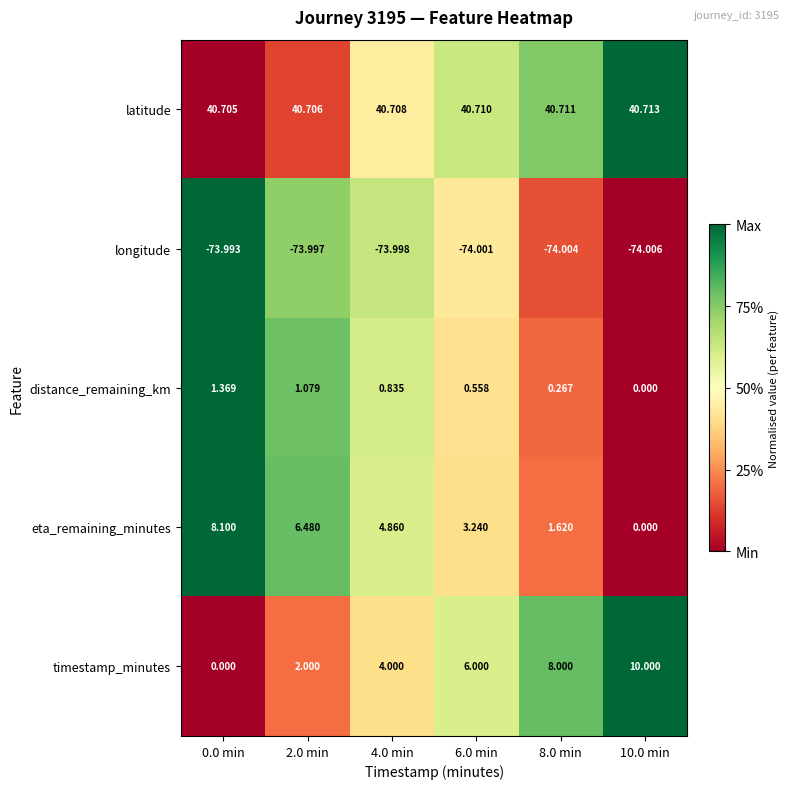

List the series in order of their peak value, highest first.

latitude, timestamp_minutes, eta_remaining_minutes, distance_remaining_km, longitude